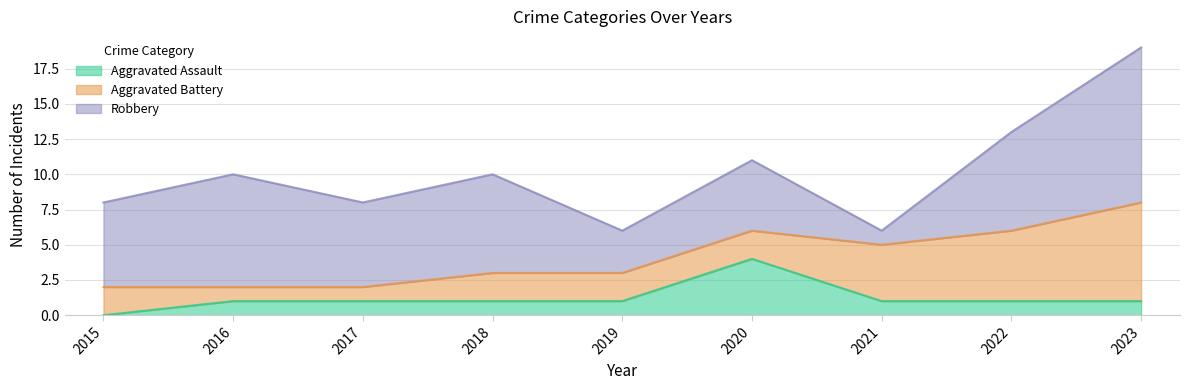

What is the difference between the maximum and minimum values in the Aggravated Assault series?

4